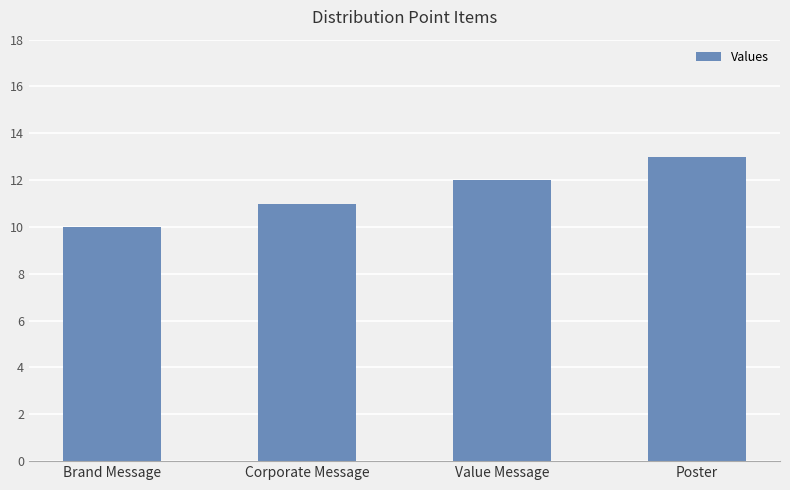

Which category has the highest value across all series?

Poster